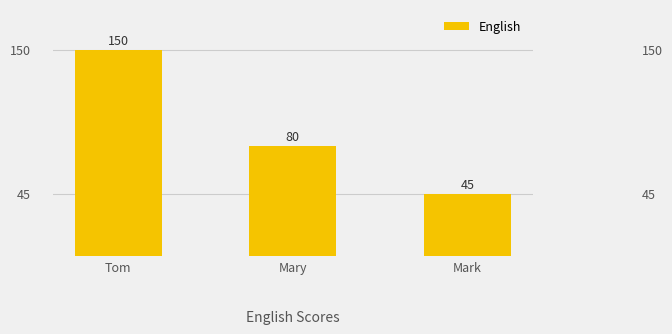

Rank the categories by value from lowest to highest.

Mark, Mary, Tom